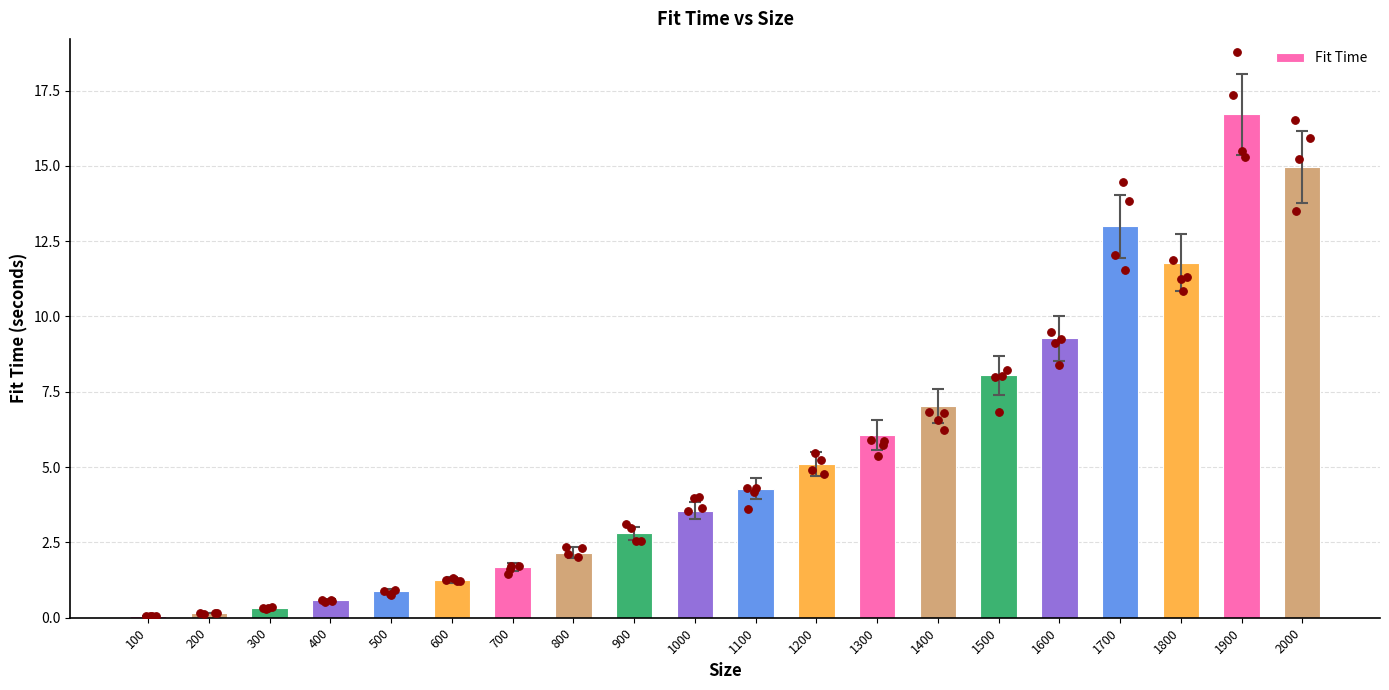

What is the change in value from 900 to 1500?

+5.3